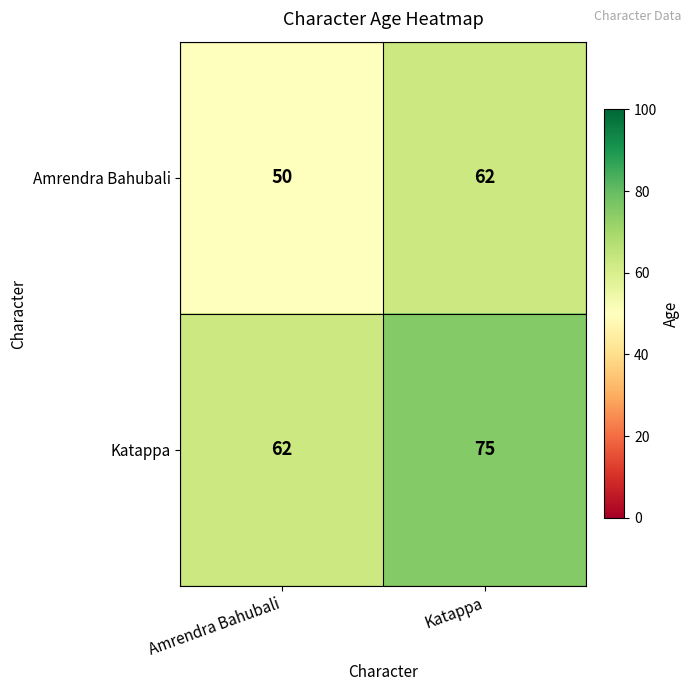

What is the maximum value shown in the chart?

75